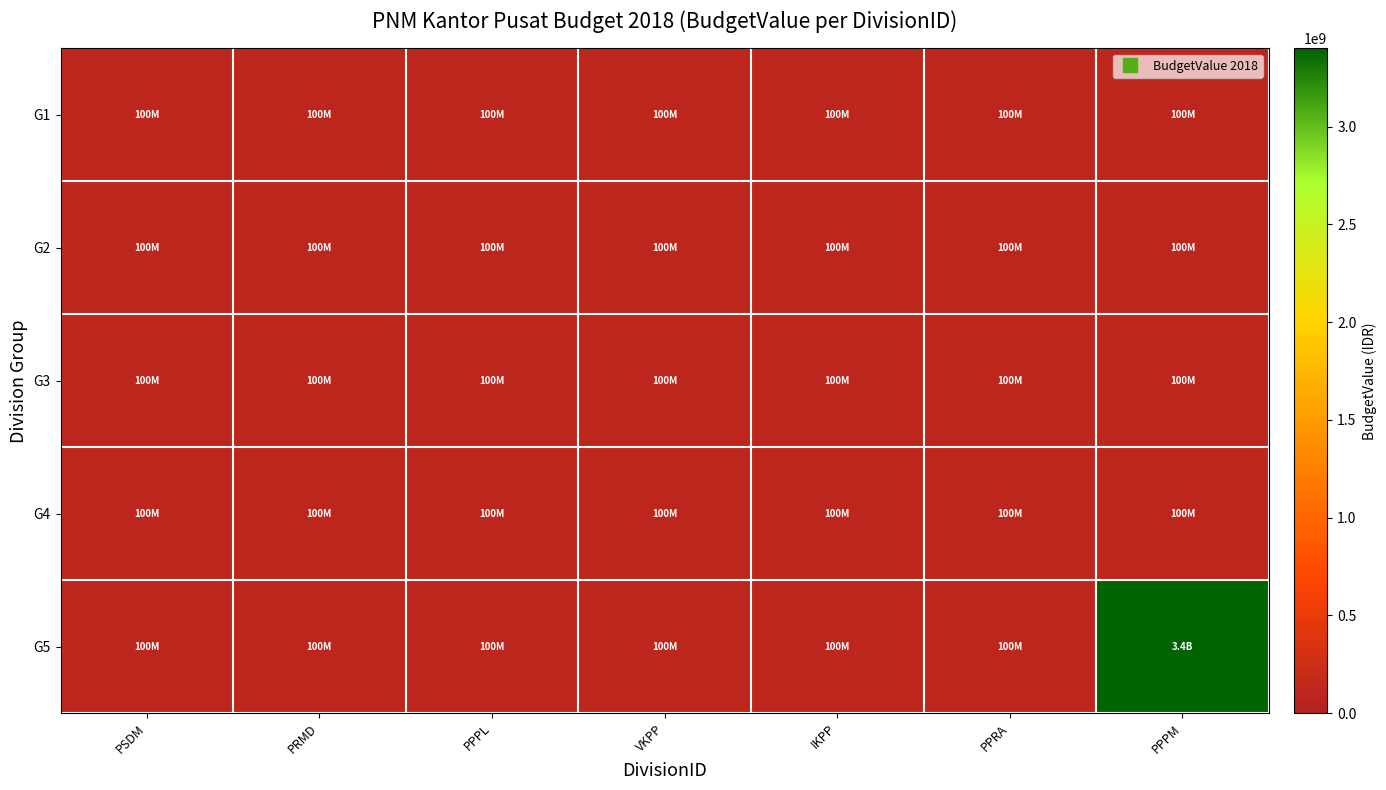

Which series has the widest spread of values?

G5